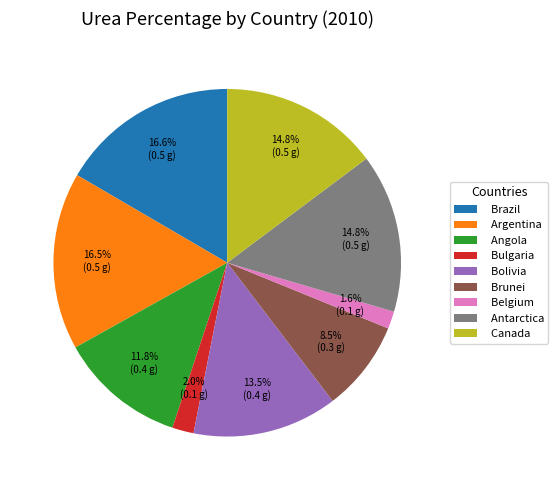

Do Brunei and Antarctica together represent more than half of the pie?

No